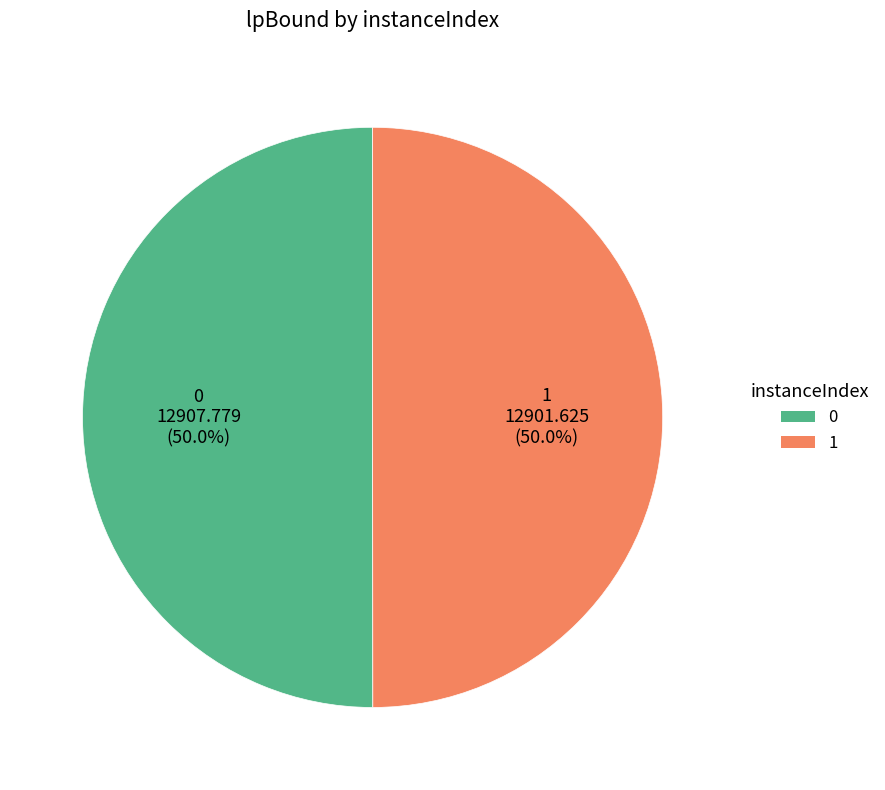

Approximately how many times larger is the value at 1 compared to 0?

1.0